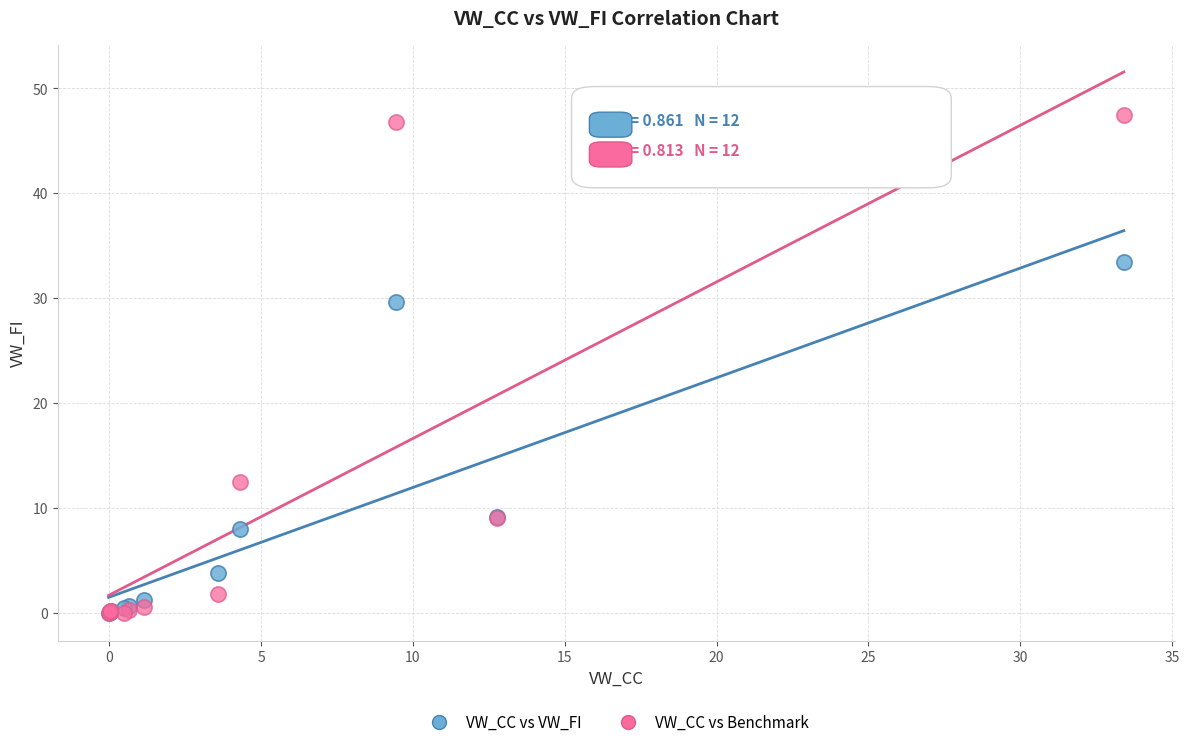

In the VW_CC vs VW_FI series, what Y value is closest to 16?

9.1